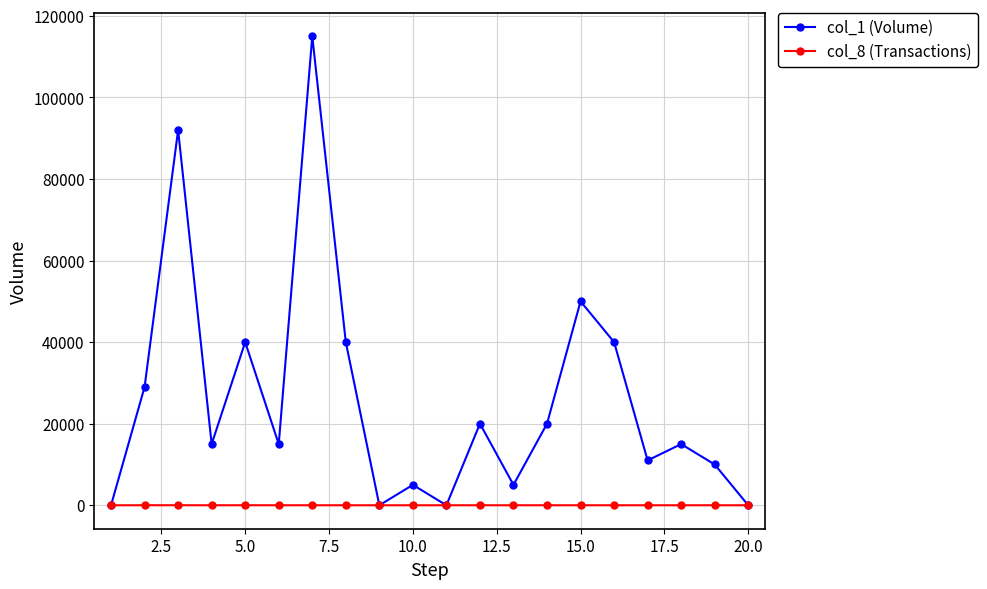

Which series has the widest spread of values?

col_1 (Volume)